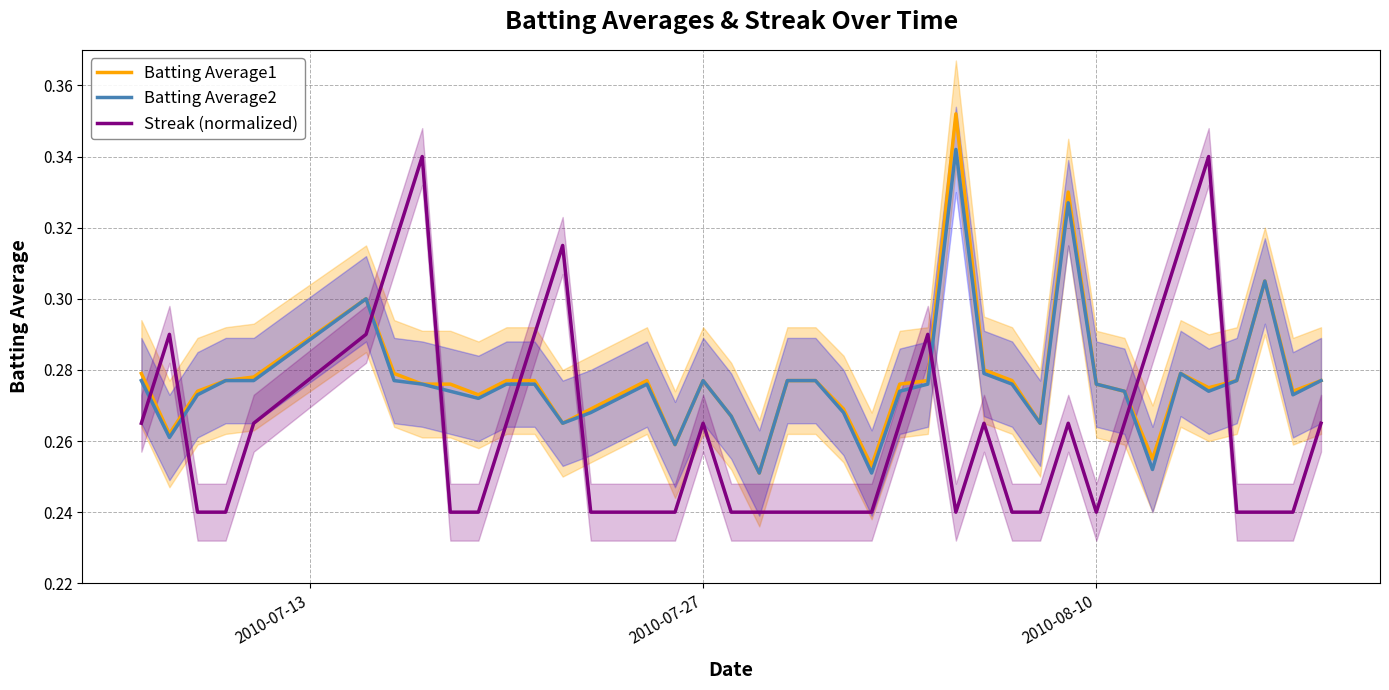

True or false: Streak (normalized) and Batting Average2 intersect in this chart.

True